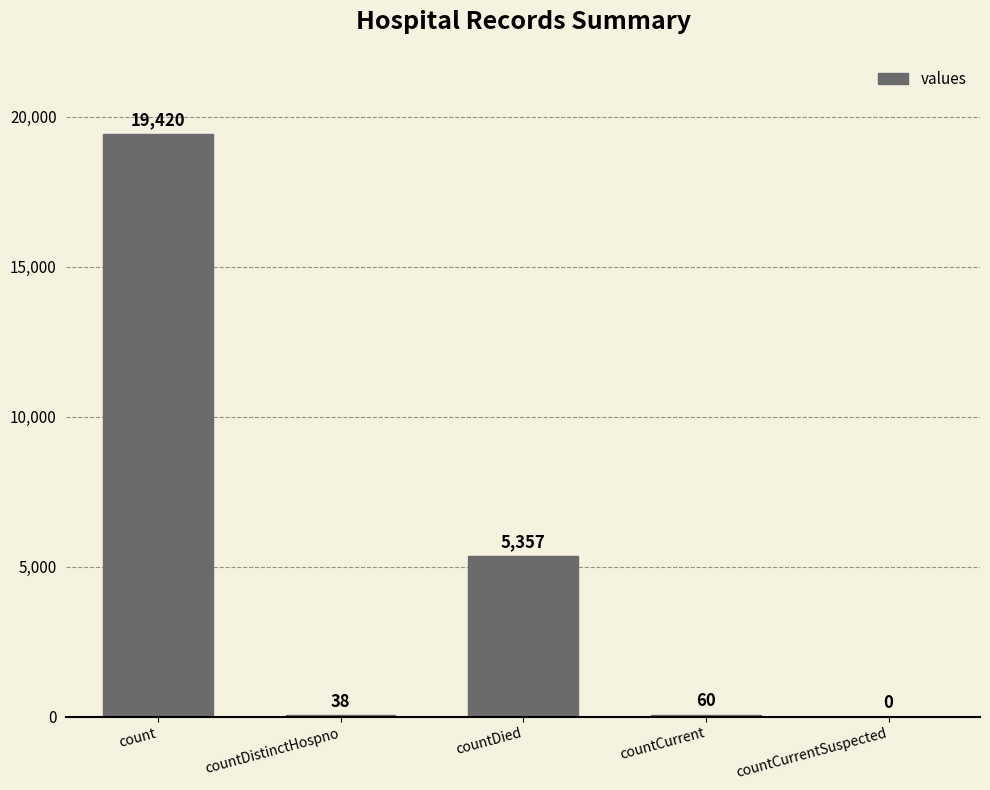

At which category does the chart reach its peak across all series?

count